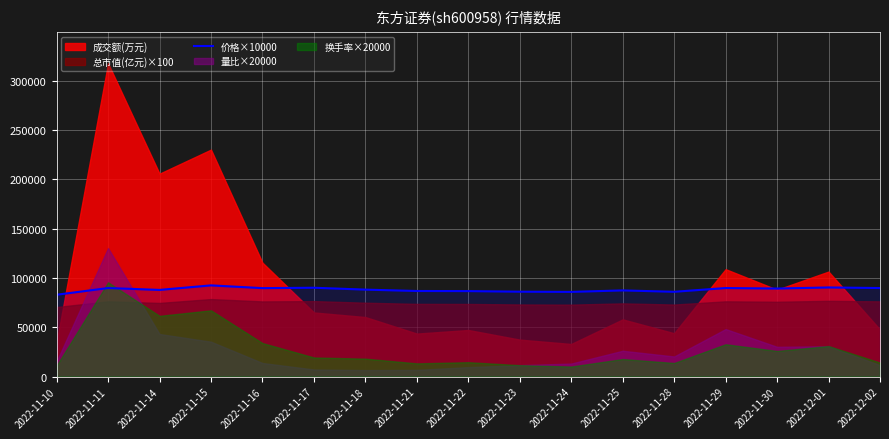

At which category does the chart reach its minimum across all series?

2022-11-10